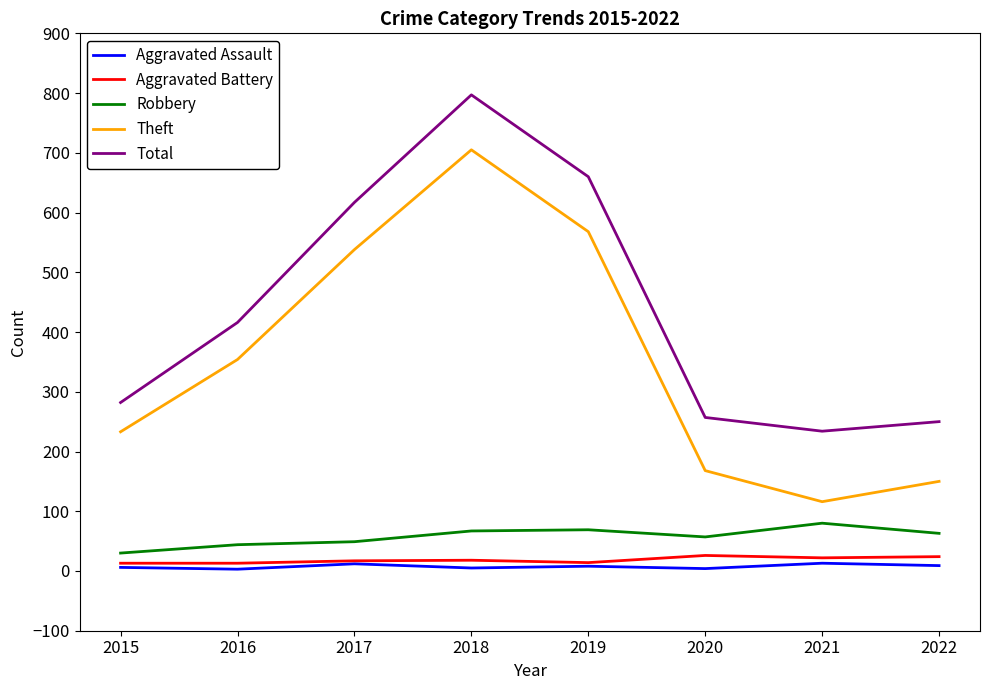

Which series has the widest spread of values?

Theft